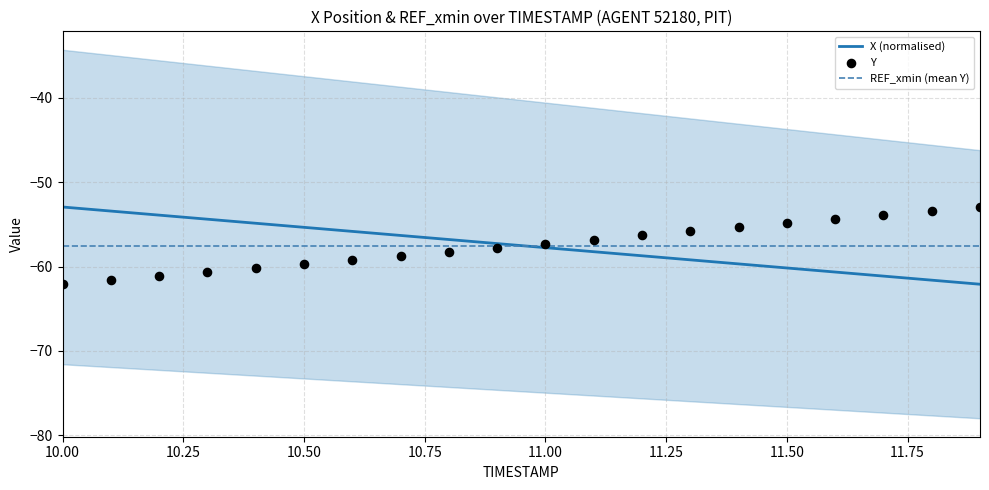

Which series contains the highest Y value?

X